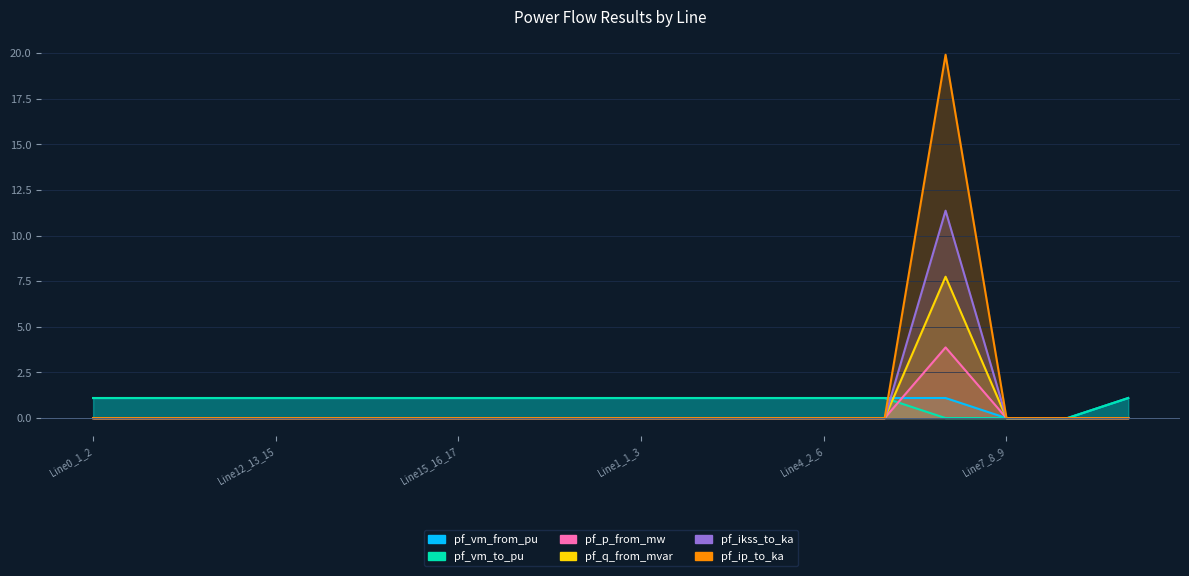

Which series ends up on top after the final intersection of pf_p_from_mw and pf_q_from_mvar?

pf_q_from_mvar